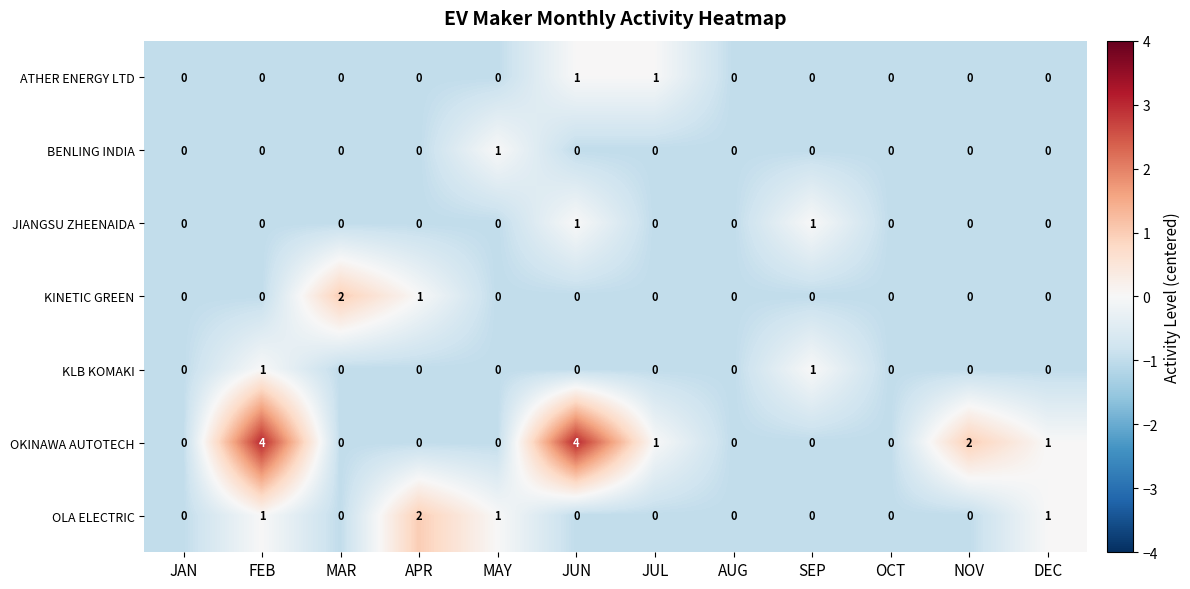

Count the number of categories in the chart.

12